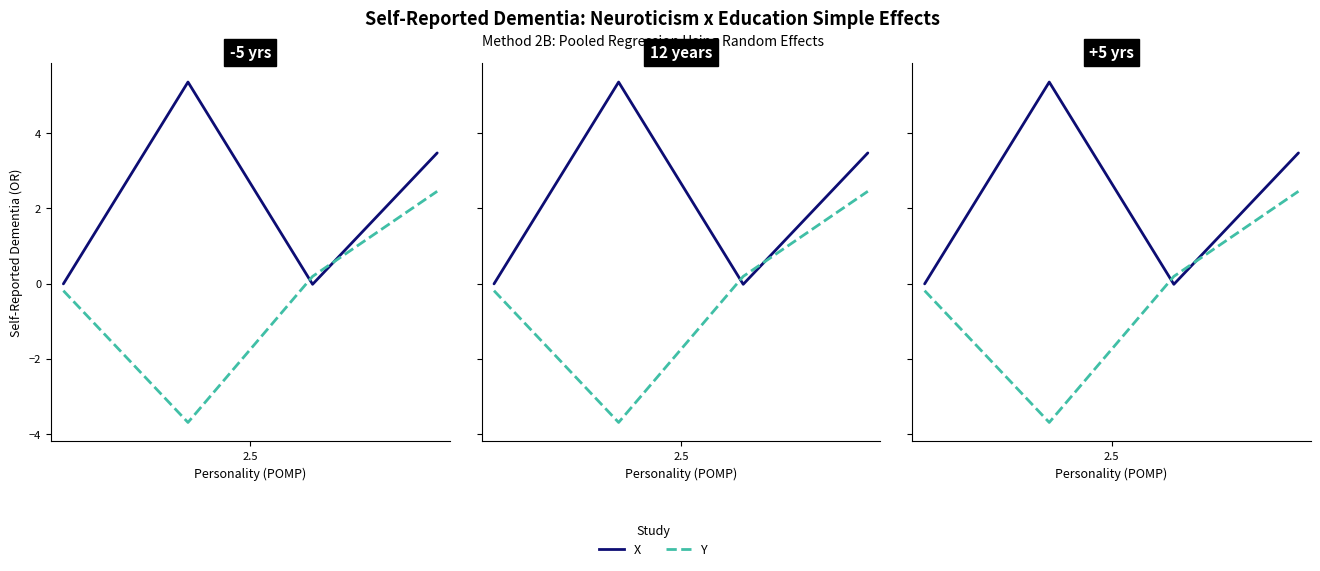

What is the value of the X point at the 2nd from the left?

5.4